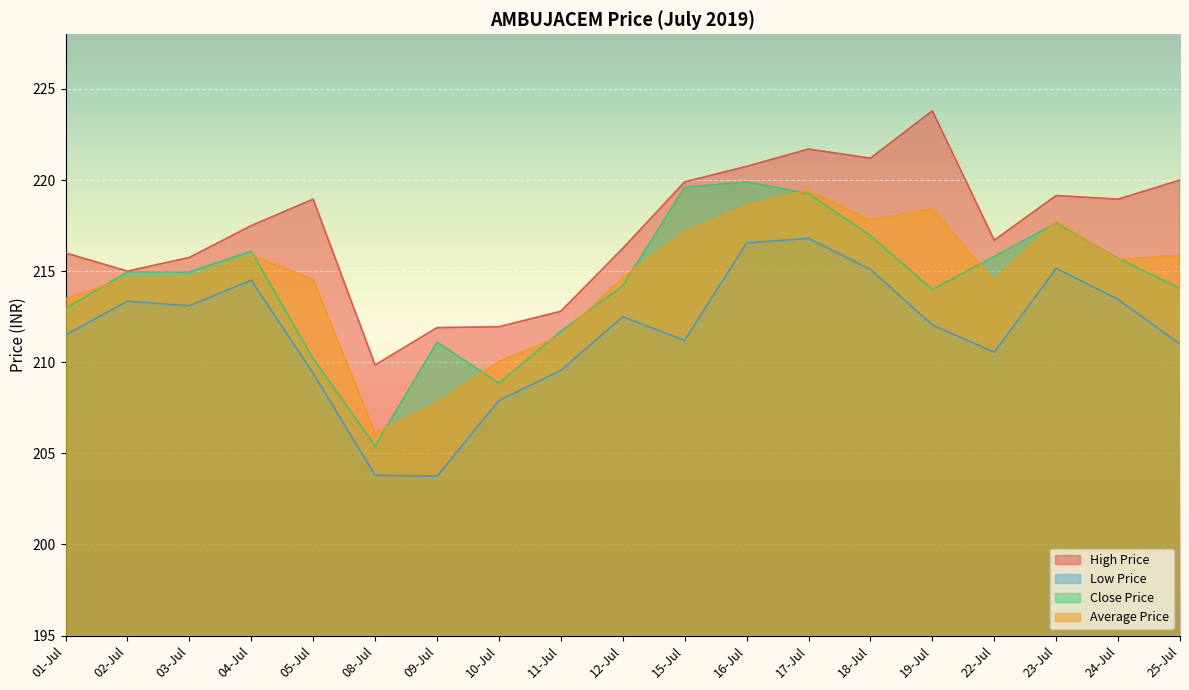

True or false: Low Price has more than 0 points higher than both neighbors.

True